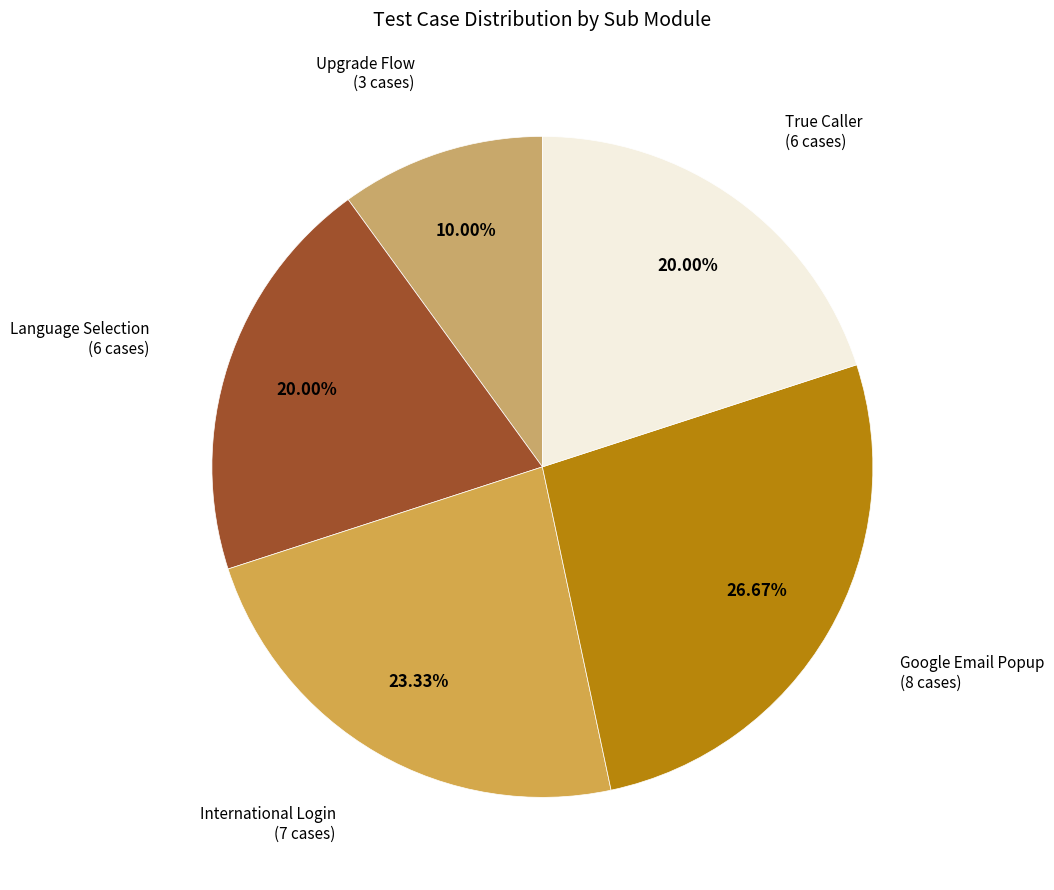

How many slices are in this pie chart?

5